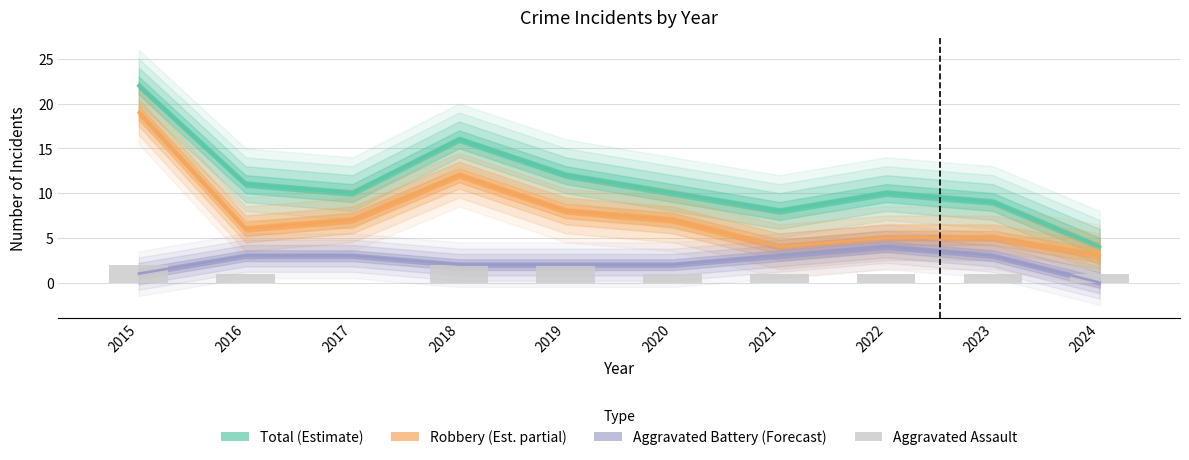

Count the values in the range 1 to 2.

9